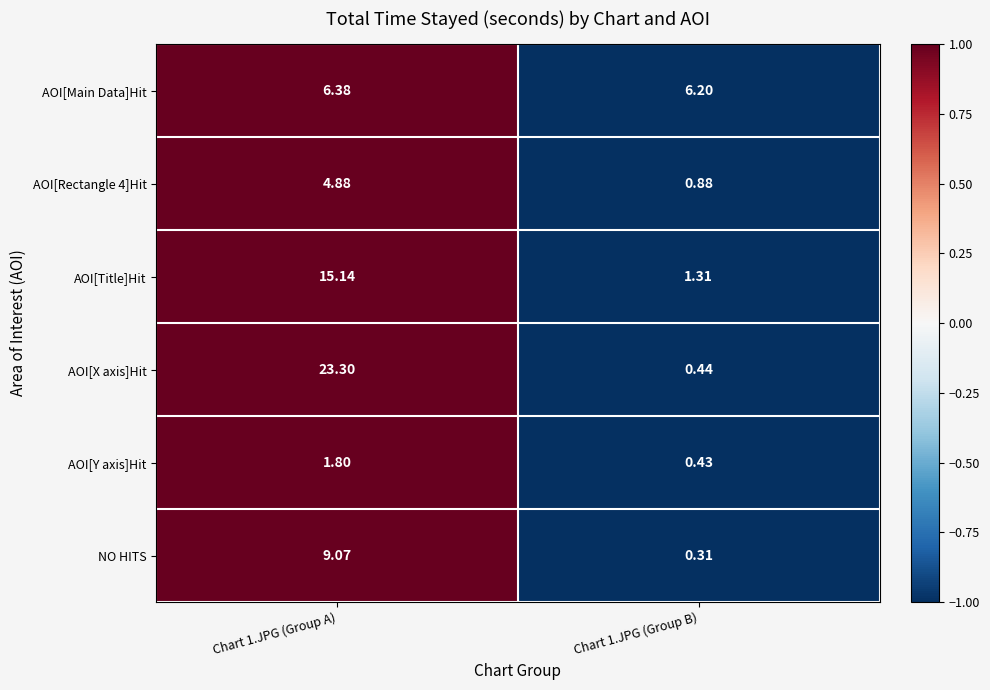

How many distinct data groups are displayed?

6